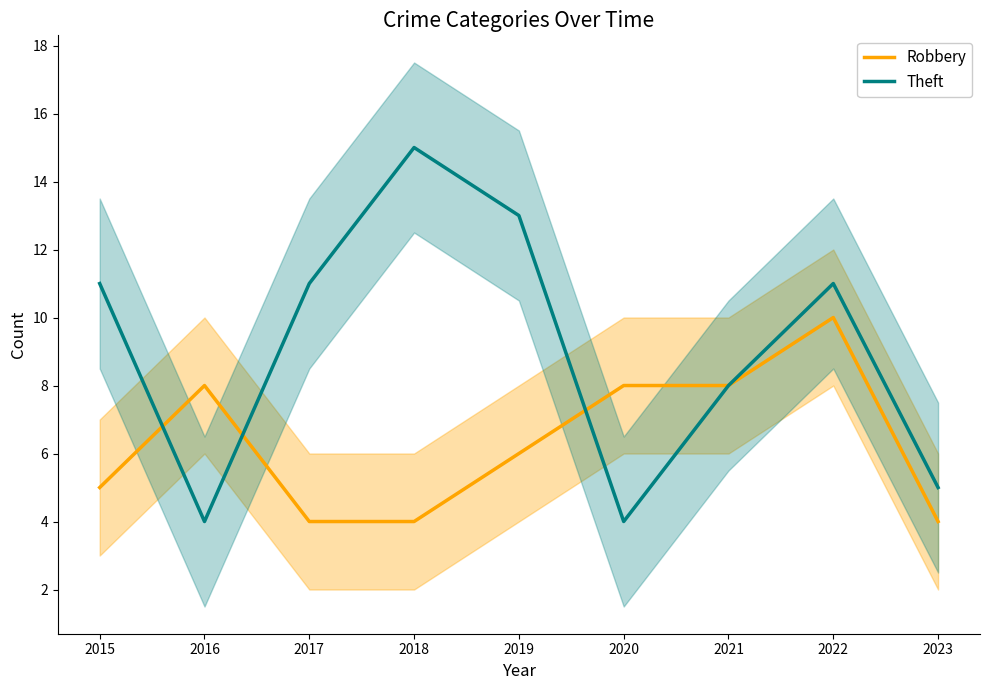

At which category does Theft reach its first local valley?

2016